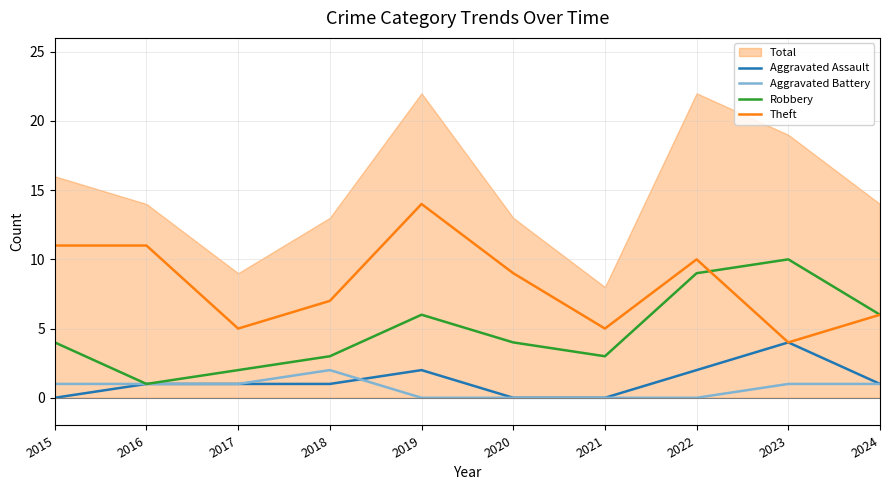

Where is the first local minimum for Theft?

2017